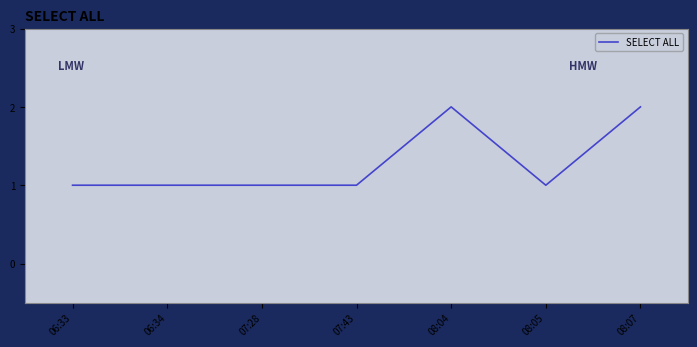

True or false: the data has more than 2 interior local peaks.

False